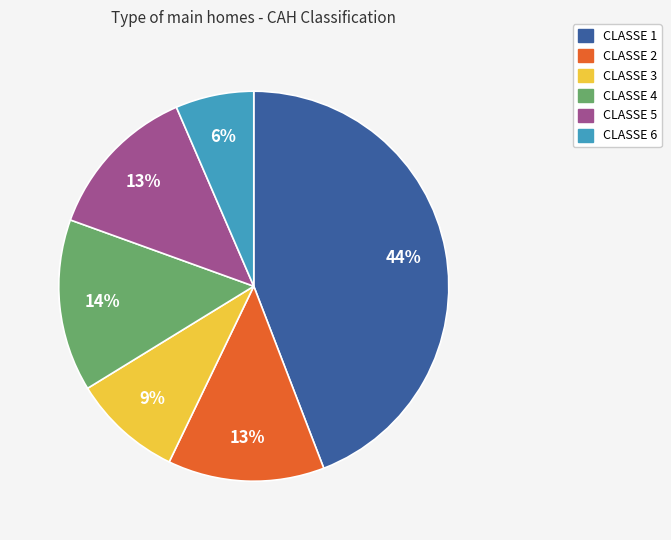

Does any single category account for the majority?

No